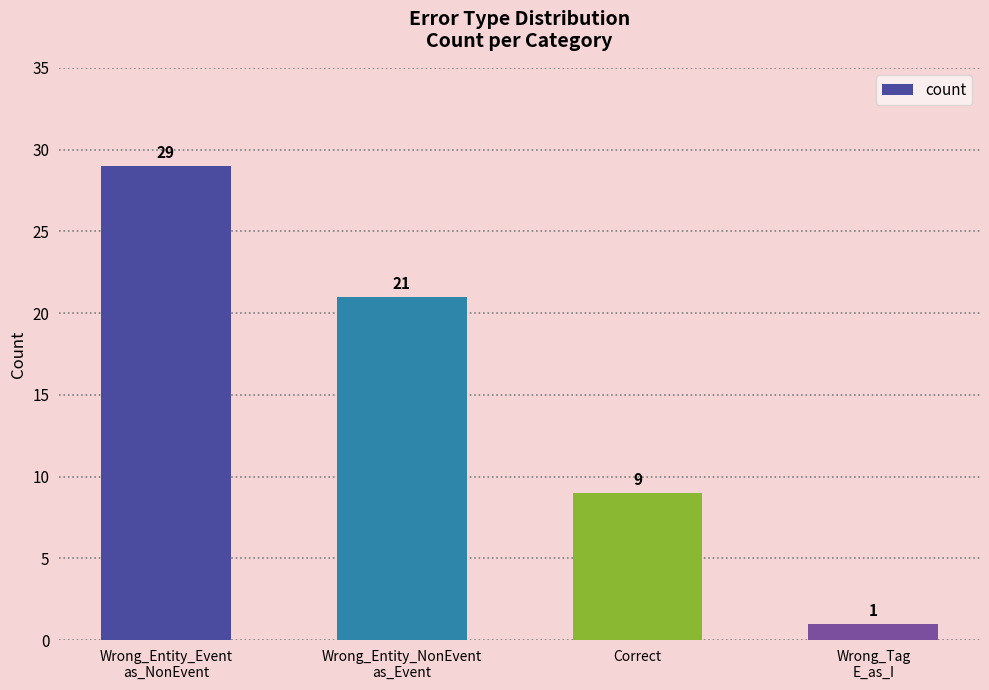

Between Correct and Wrong_Entity_Event
as_NonEvent, which is larger?

Wrong_Entity_Event
as_NonEvent